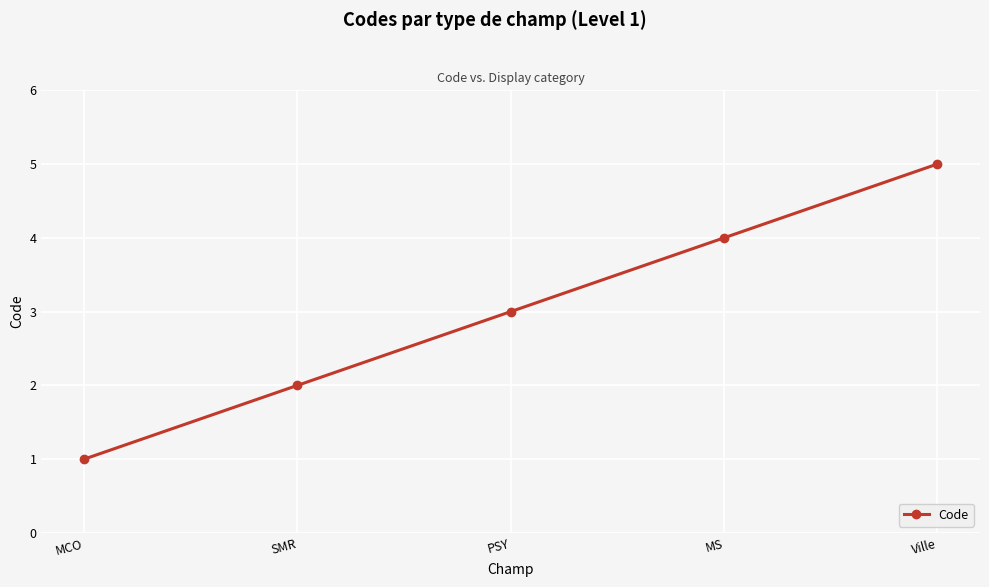

List the labels in order of value, largest first.

Ville, MS, PSY, SMR, MCO